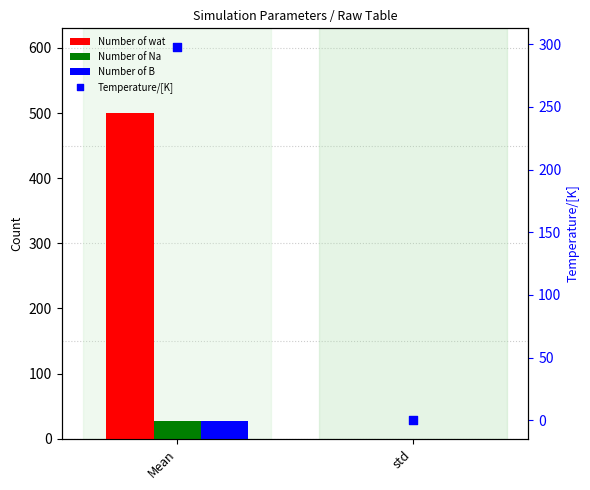

Which series reaches the maximum Y coordinate?

Number of wat